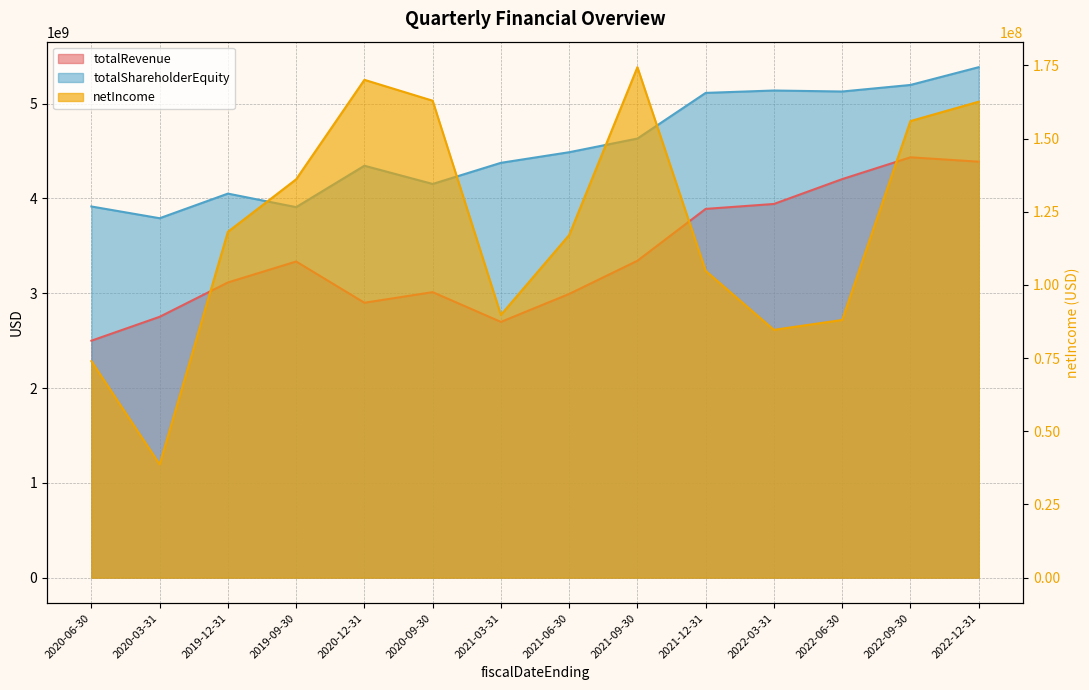

Reading left to right, what are all the values shown in this chart?

totalRevenue: 2499000000	2751000000	3113000000	3334000000	2899000000	3011000000	2697000000	2992000000	3342000000	3889000000	3941000000	4203000000	4433000000	4387000000
netIncome: 73946000	38686000	118144000	136068000	170051000	162913000	89761000	117033000	174365000	104797000	84641000	88020000	155956000	162572000
totalShareholderEquity: 3914429000	3790492000	4050292000	3907406000	4344181000	4151950000	4374943000	4486732000	4630710000	5112301000	5137519000	5127019000	5196053000	5383464000